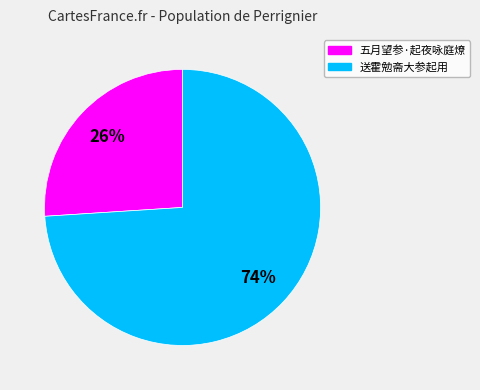

What percentage is the 五月望参·起夜咏庭燎 slice, to the nearest percent?

26%